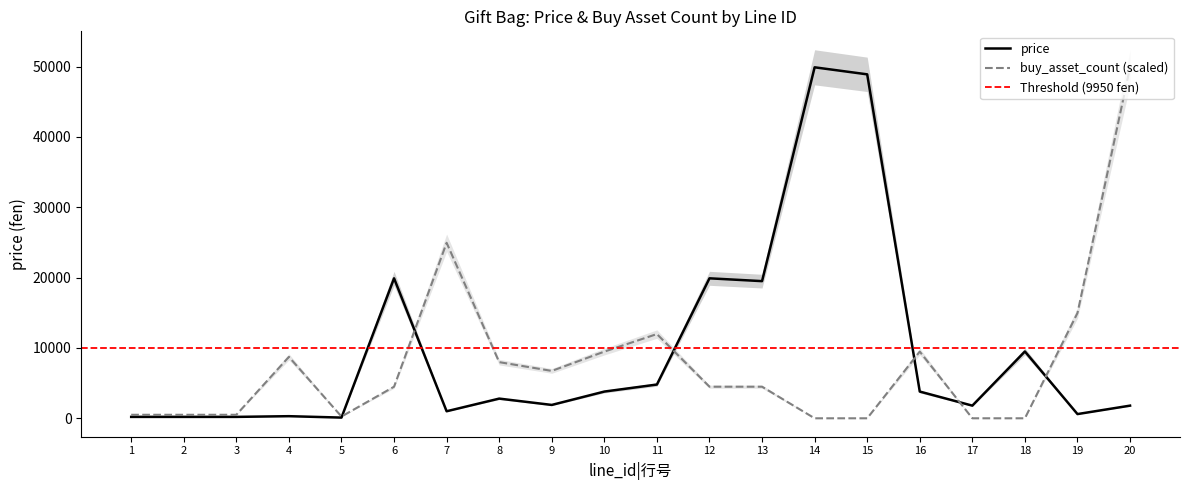

The price series shows 3800.0 at 10. True or false?

True